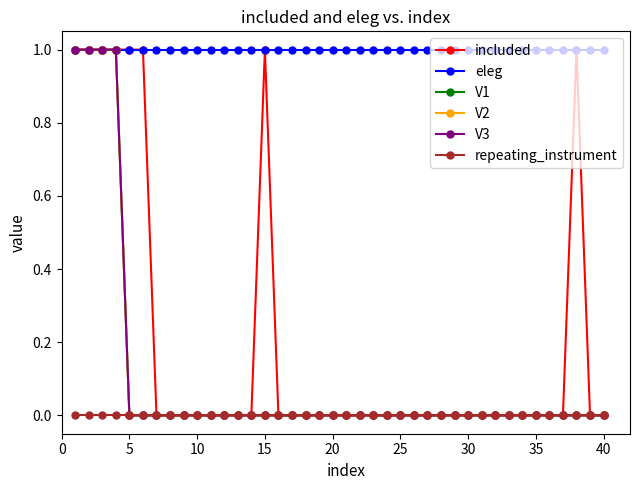

What is the value of the eleg point at the 26th from the left?

1